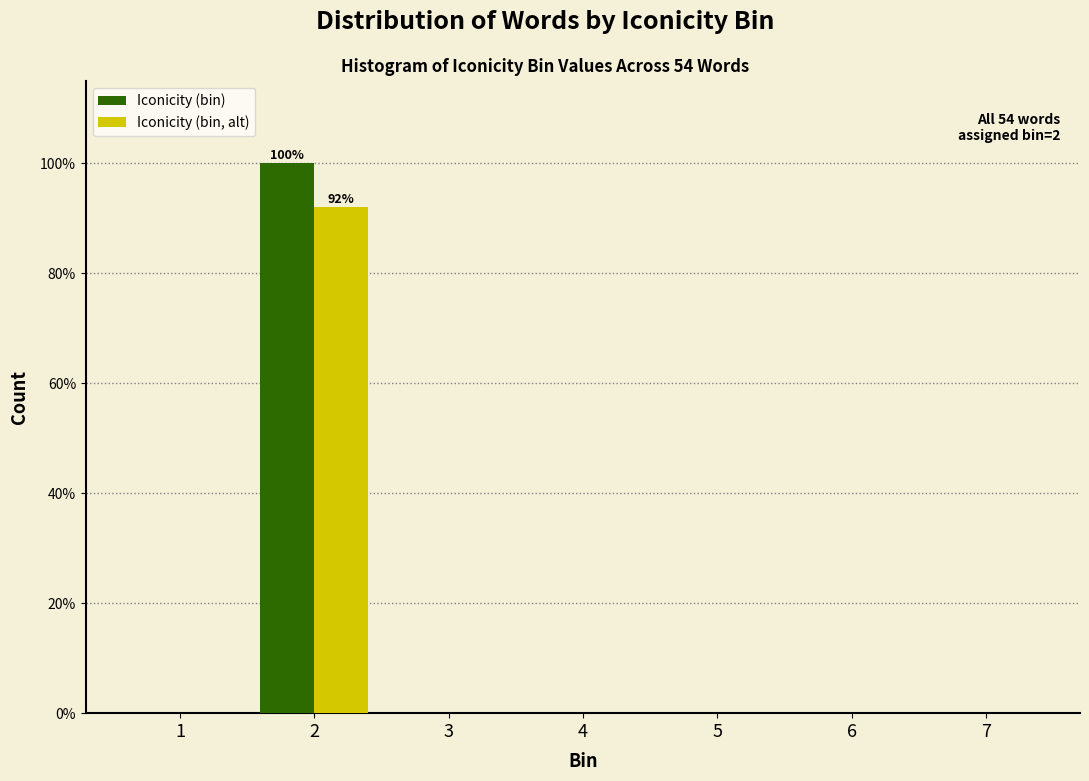

Reading left to right, what are all the values shown in this chart?

Iconicity (bin): 1=0	2=100	3=0	4=0	5=0	6=0	7=0
Iconicity (bin, alt): 1=0	2=92	3=0	4=0	5=0	6=0	7=0